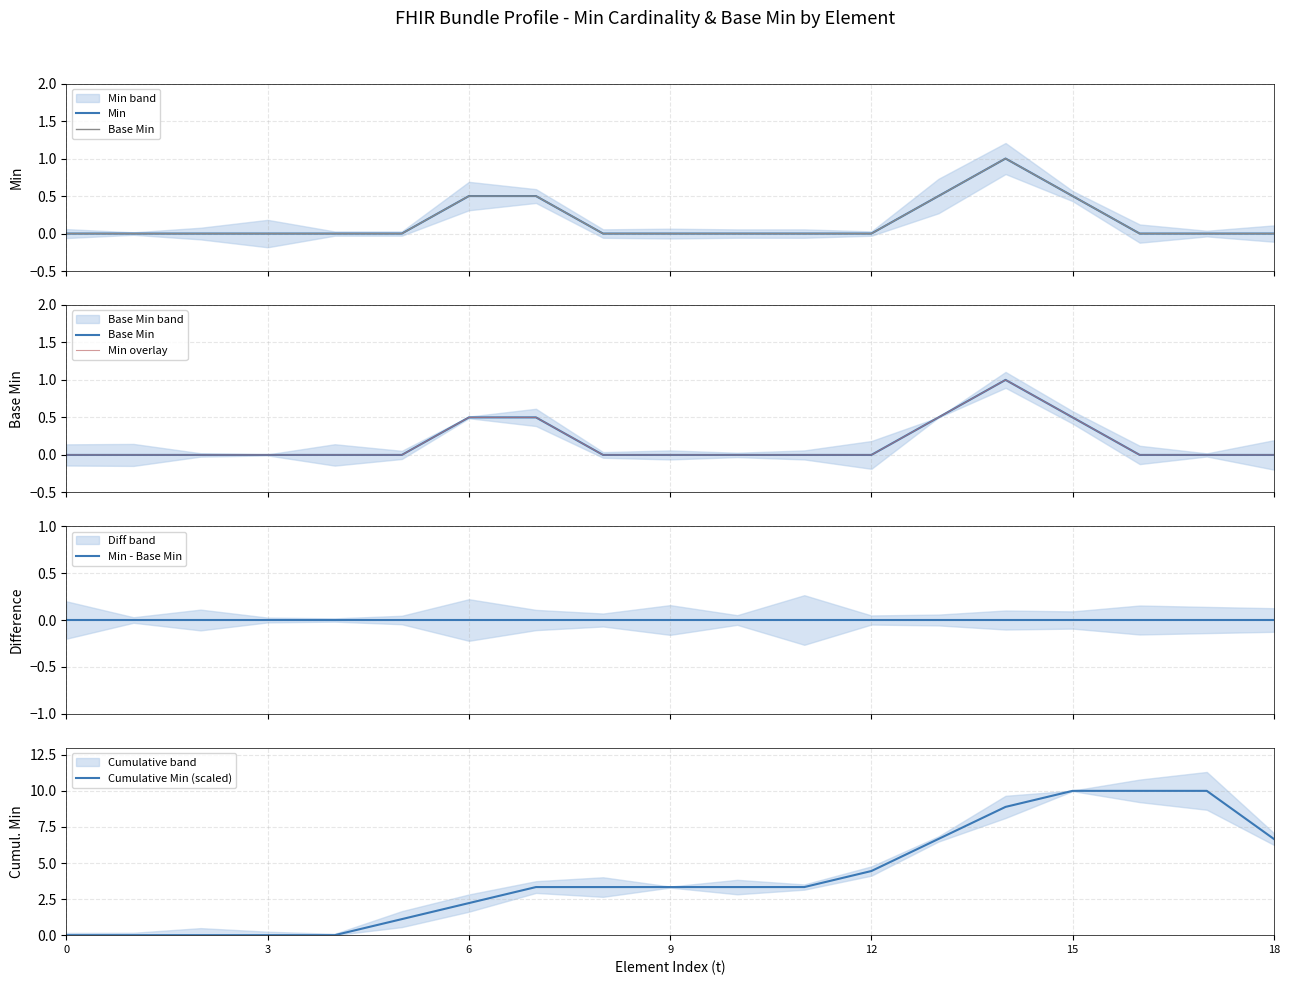

True or false: Cumulative Min (scaled) has a value of 11.8 at 18.

False